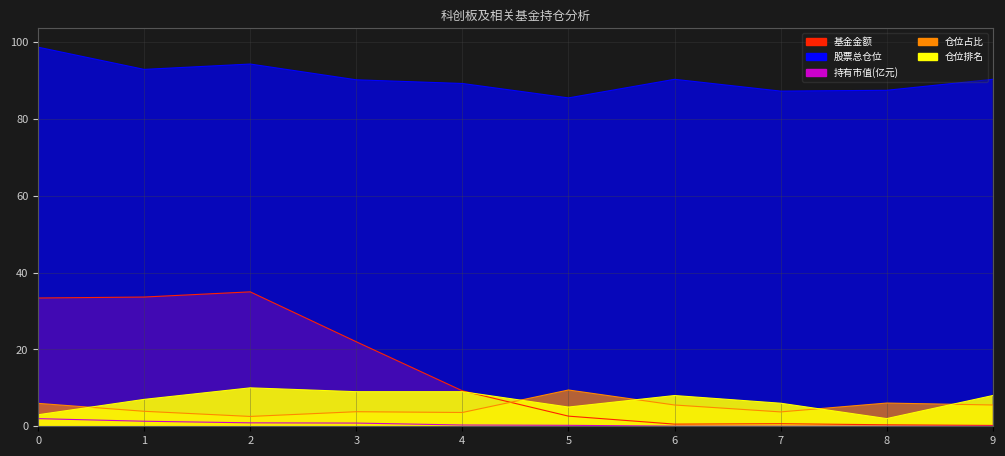

What is the greatest value displayed?

98.7